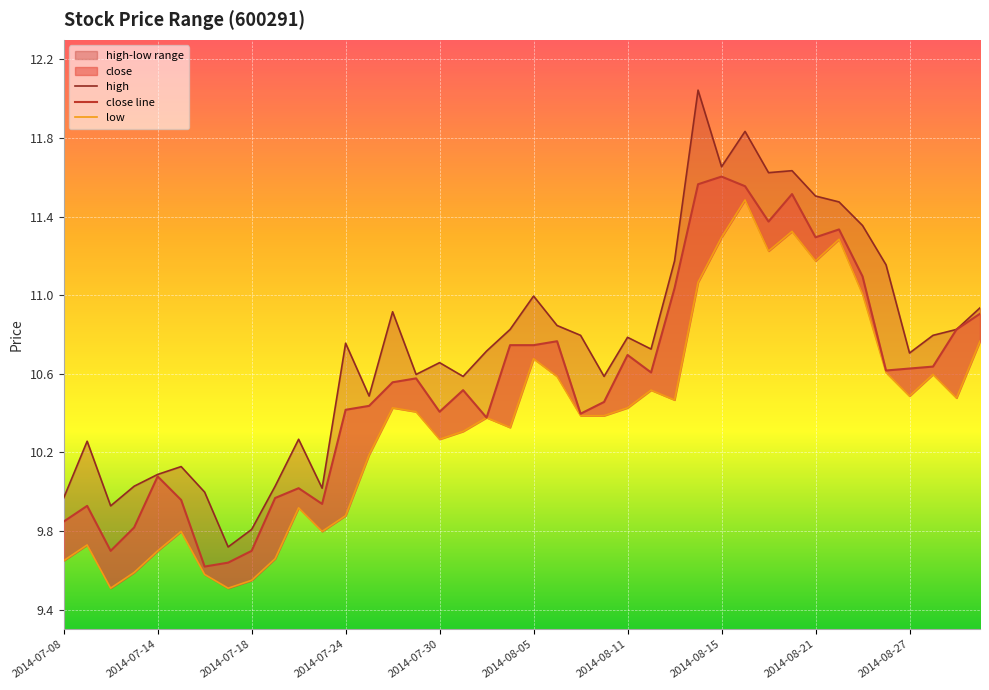

What position from the left is 2014-07-31?

18